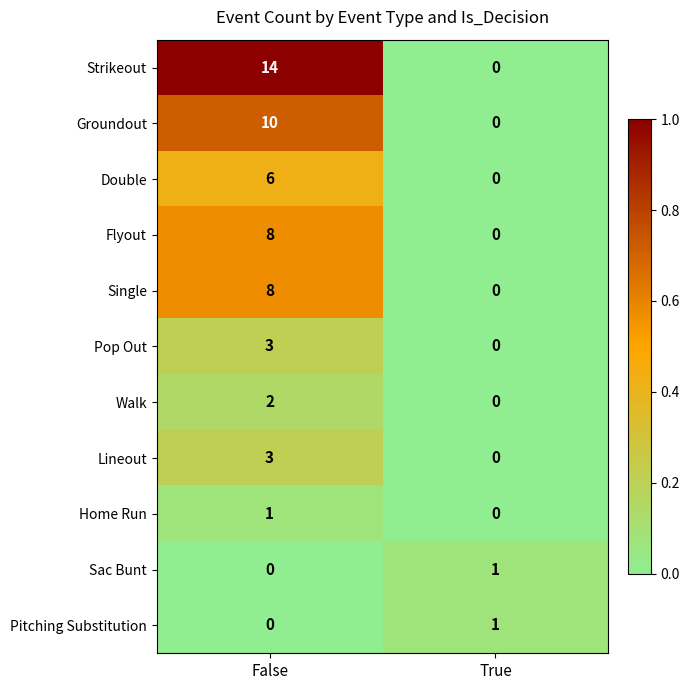

Is it true that Pop Out equals 2 at False?

False